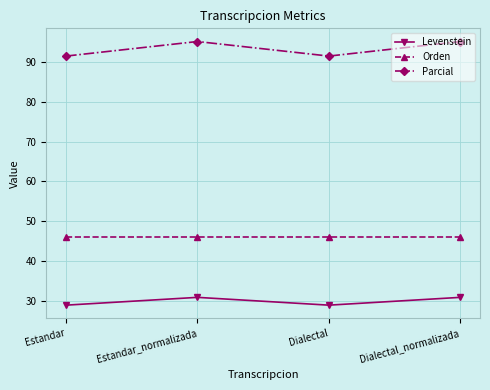

What is the difference between the maximum and second lowest values in the Parcial series?

3.7